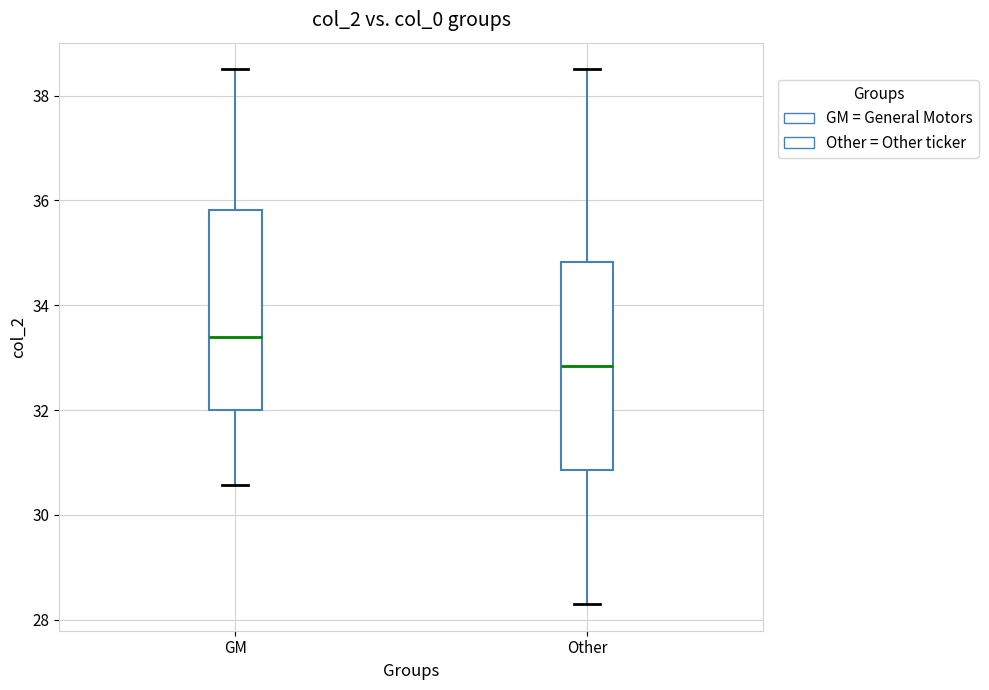

Reading left to right, transcribe this box plot: for each box, give where its median line is, the range the box spans, and where its two whiskers end, as read against the y-axis. The values are not printed on the chart, so give them approximately, as read against the axis.

GM: median 33.4, box 32.0 to 35.8, whiskers 30.6 to 38.6
Other: median 32.8, box 30.8 to 34.8, whiskers 28.4 to 38.6